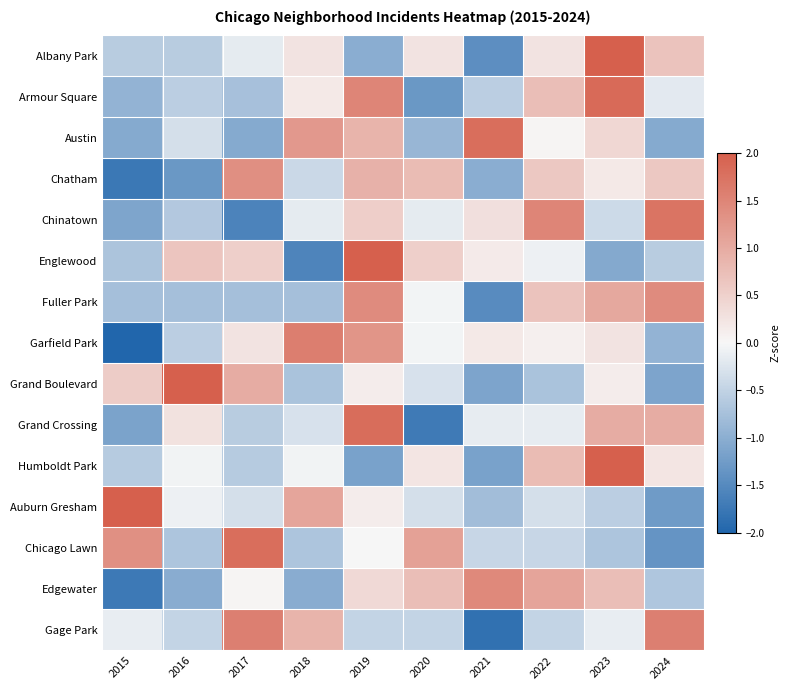

Rank the series at 2017 from highest to lowest value.

Chicago Lawn, Gage Park, Chatham, Grand Boulevard, Englewood, Garfield Park, Edgewater, Albany Park, Auburn Gresham, Grand Crossing, Humboldt Park, Armour Square, Fuller Park, Austin, Chinatown